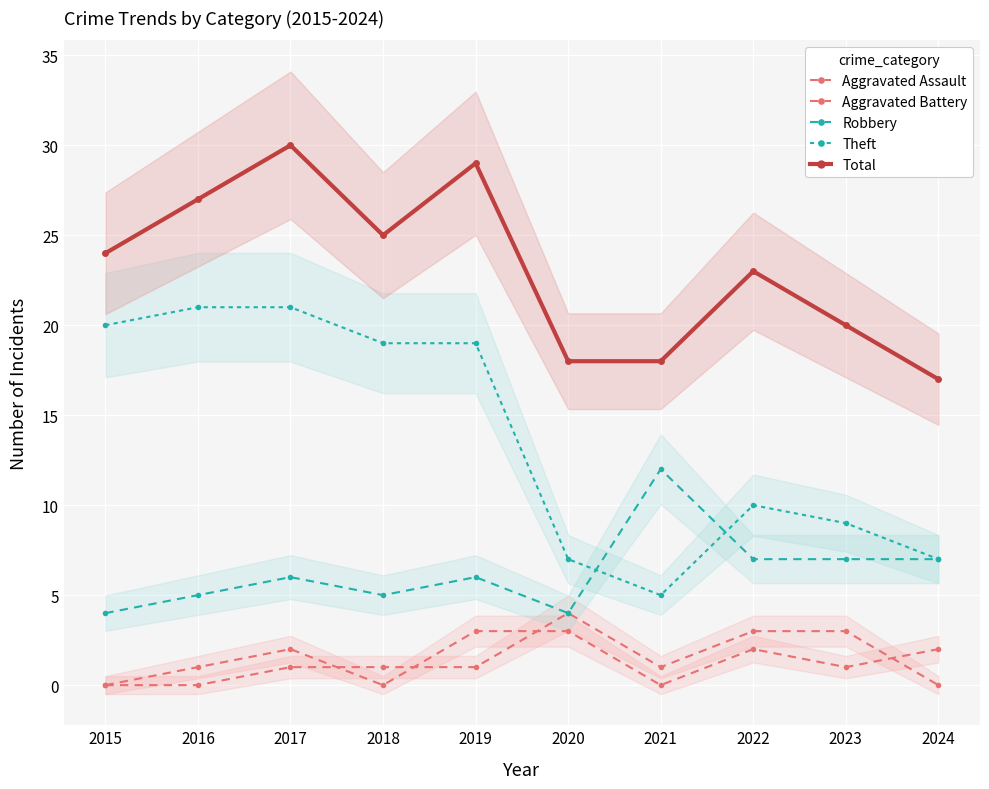

Reading left to right, extract all data points from this chart.

Aggravated Assault: 2015=0	2016=1	2017=2	2018=0	2019=3	2020=3	2021=0	2022=2	2023=1	2024=2
Aggravated Battery: 2015=0	2016=0	2017=1	2018=1	2019=1	2020=4	2021=1	2022=3	2023=3	2024=0
Robbery: 2015=4	2016=5	2017=6	2018=5	2019=6	2020=4	2021=12	2022=7	2023=7	2024=7
Theft: 2015=20	2016=21	2017=21	2018=19	2019=19	2020=7	2021=5	2022=10	2023=9	2024=7
Total: 2015=24	2016=27	2017=30	2018=25	2019=29	2020=18	2021=18	2022=23	2023=20	2024=17